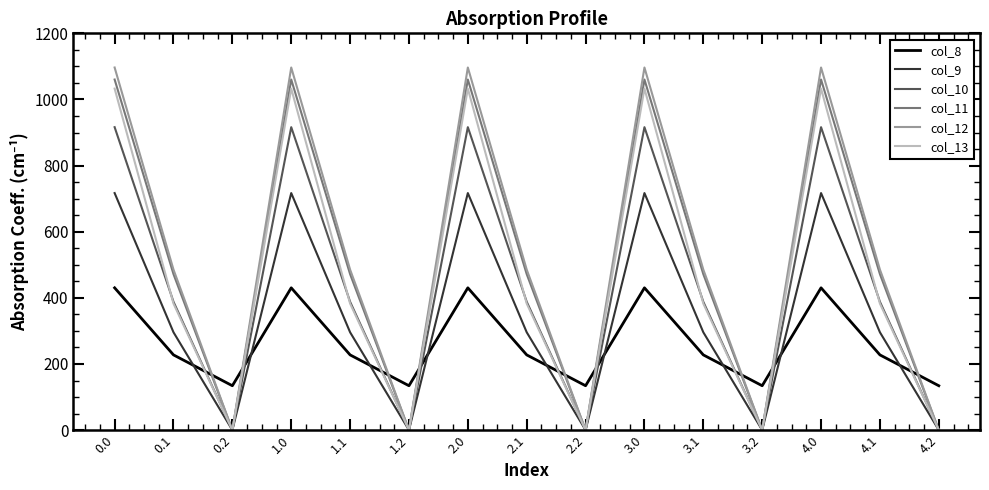

Where is the first local maximum for col_13?

1.0